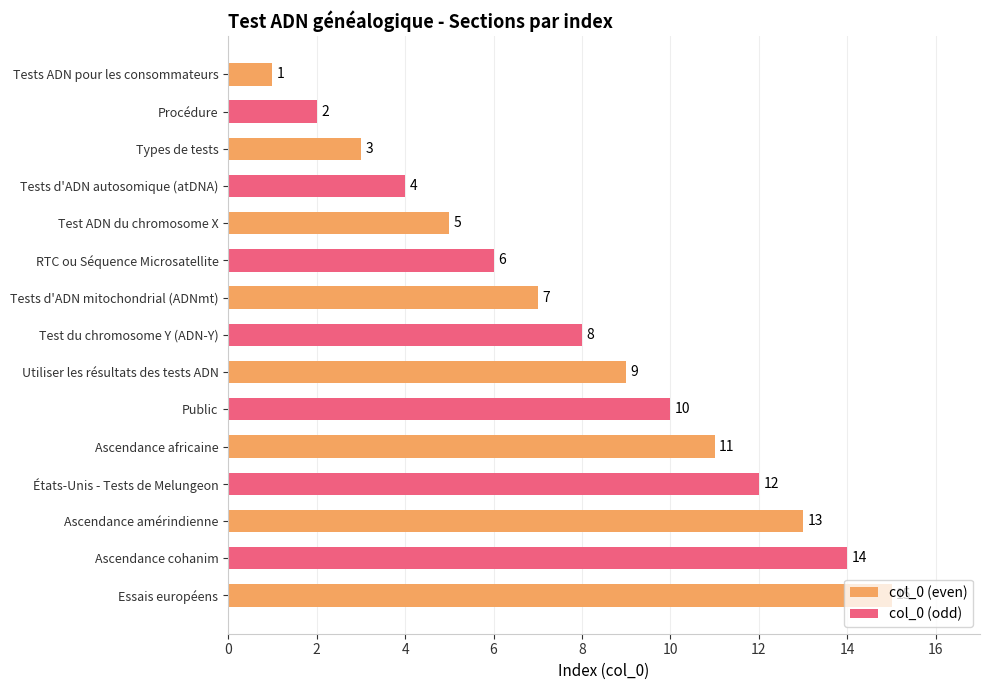

True or false: col_0 (even) has a value of 1 at Tests ADN pour les consommateurs.

True